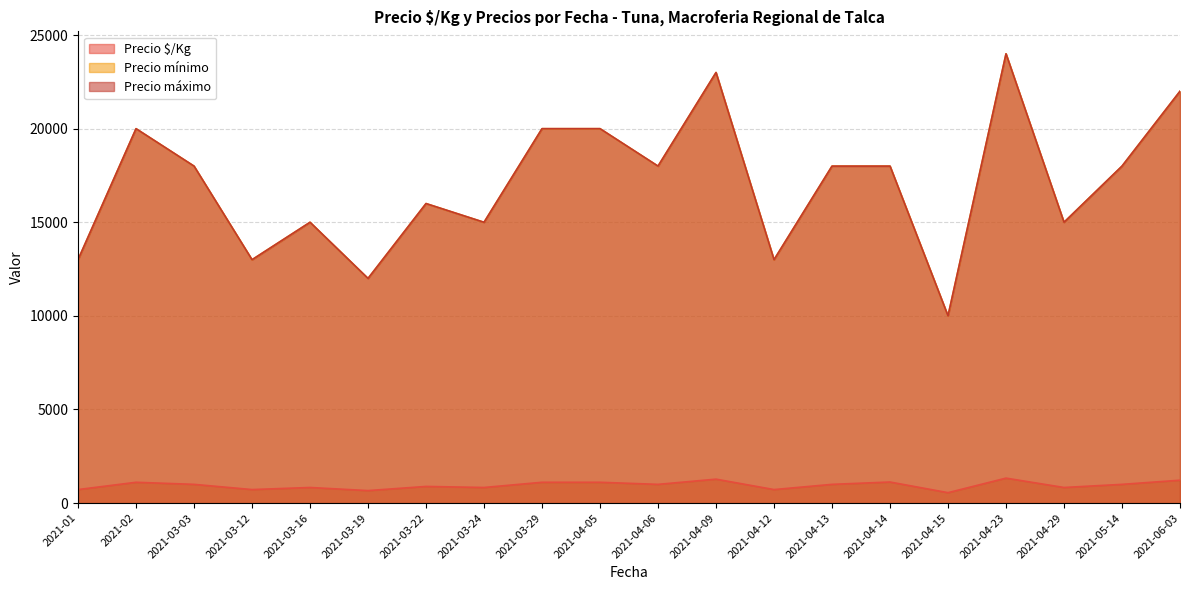

Rank the series by their maximum value, from lowest to highest.

Precio $/Kg, Precio mínimo, Precio máximo